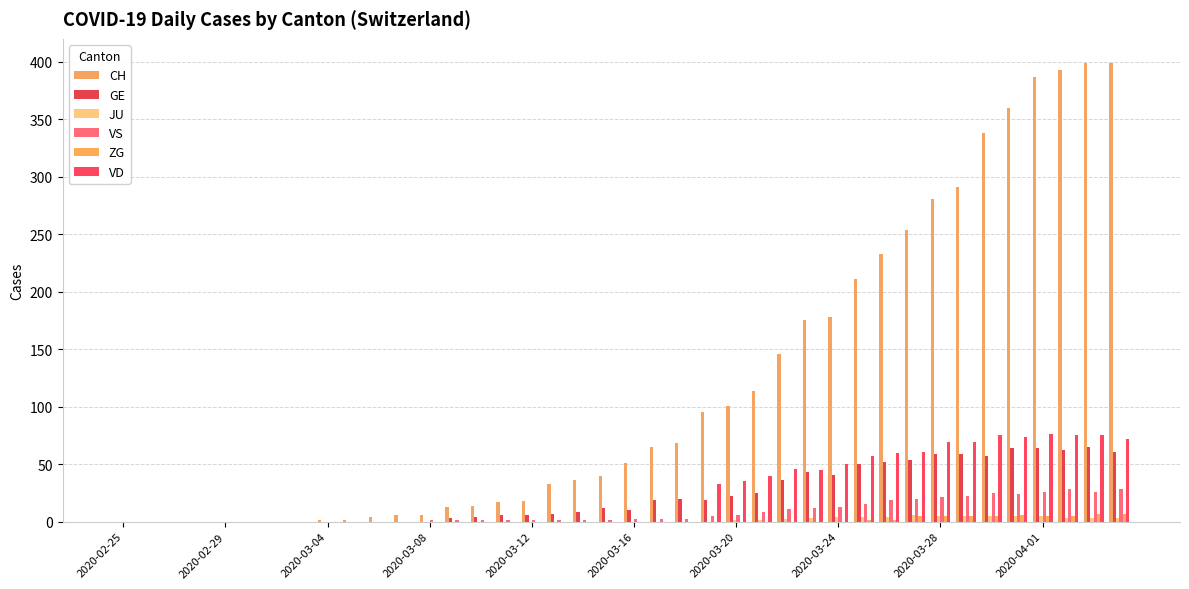

Reading left to right, what are all the values shown in this chart?

CH: 0	0	0	0	0	0	0	0	1	1	4	6	6	13	14	17	18	33	36	40	51	65	68	95	101	114	146	175	178	211	233	254	281	291	338	360	387	393	399	399
GE: 0	0	0	0	0	0	0	0	0	0	0	0	0	3	4	6	6	7	8	12	10	19	20	19	22	25	36	43	41	50	52	54	59	59	57	64	64	62	65	61
JU: 0	0	0	0	0	0	0	0	0	0	0	0	0	0	0	0	0	0	0	0	0	0	0	0	1	1	2	3	4	4	4	6	5	5	5	5	5	3	3	3
VS: 0	0	0	0	0	0	0	0	0	0	0	0	1	1	1	1	1	1	1	1	2	2	2	5	6	8	11	12	13	15	19	20	21	22	25	24	26	28	26	28
ZG: 0	0	0	0	0	0	0	0	0	0	0	0	0	0	0	0	0	0	0	0	0	0	0	0	0	0	0	0	0	1	1	5	5	5	5	6	5	5	7	7
VD: 0	0	0	0	0	0	0	0	0	0	0	0	0	0	0	0	0	0	0	0	0	0	0	33	35	40	46	45	50	57	60	61	69	69	75	74	76	75	75	72